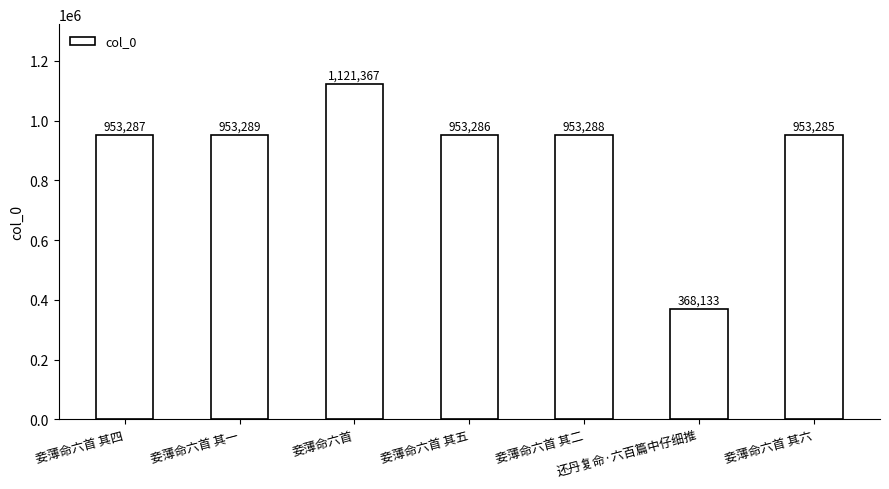

Which has a higher value, 妾薄命六首 其五 or 妾薄命六首 其二?

妾薄命六首 其二